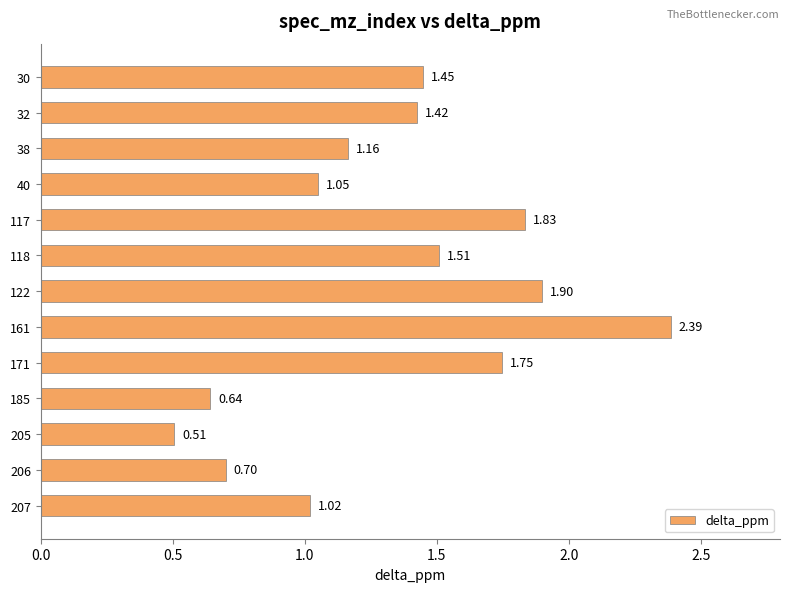

Between 118 and 40, which is larger?

118